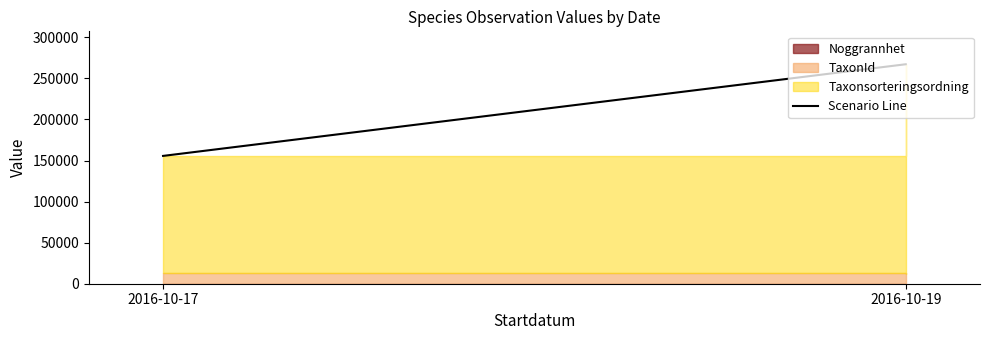

Rank the categories by value from lowest to highest.

2016-10-17, 2016-10-19